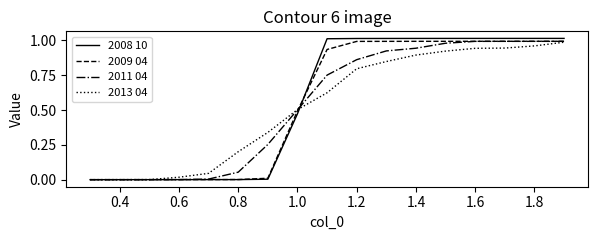

The 2009 04 series shows 1.8 at 1.2. True or false?

False